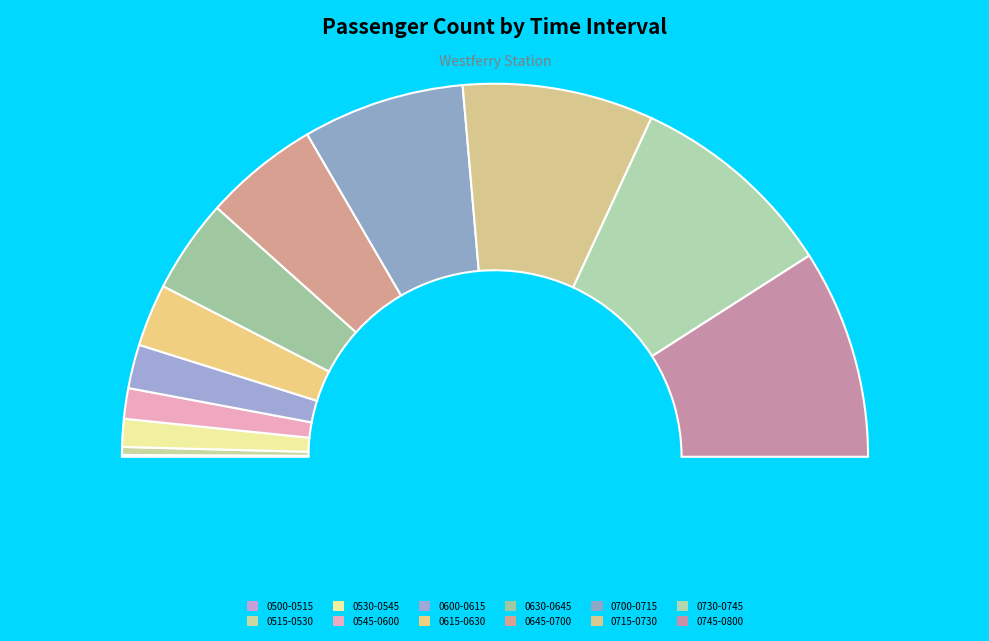

The 0700-0715 slice represents 14% of the pie. True or false?

True